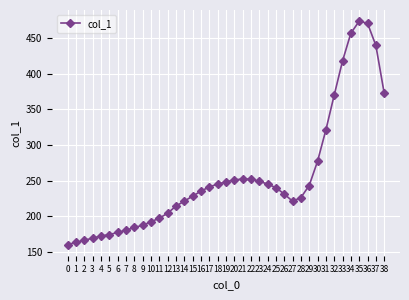

Is it true that the value at 3 is 169?

True